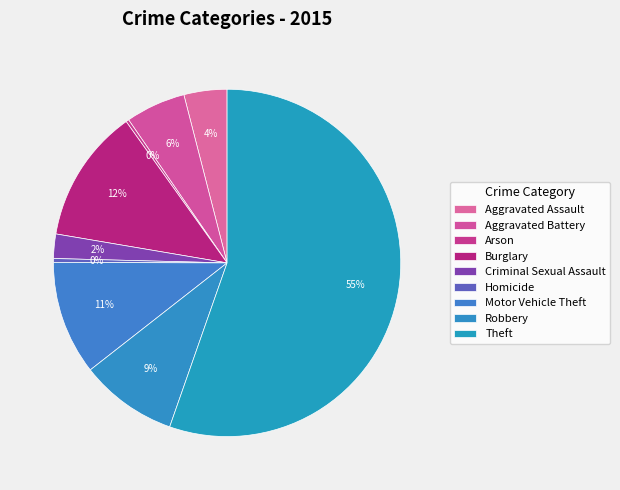

Which category accounts for the majority?

Theft